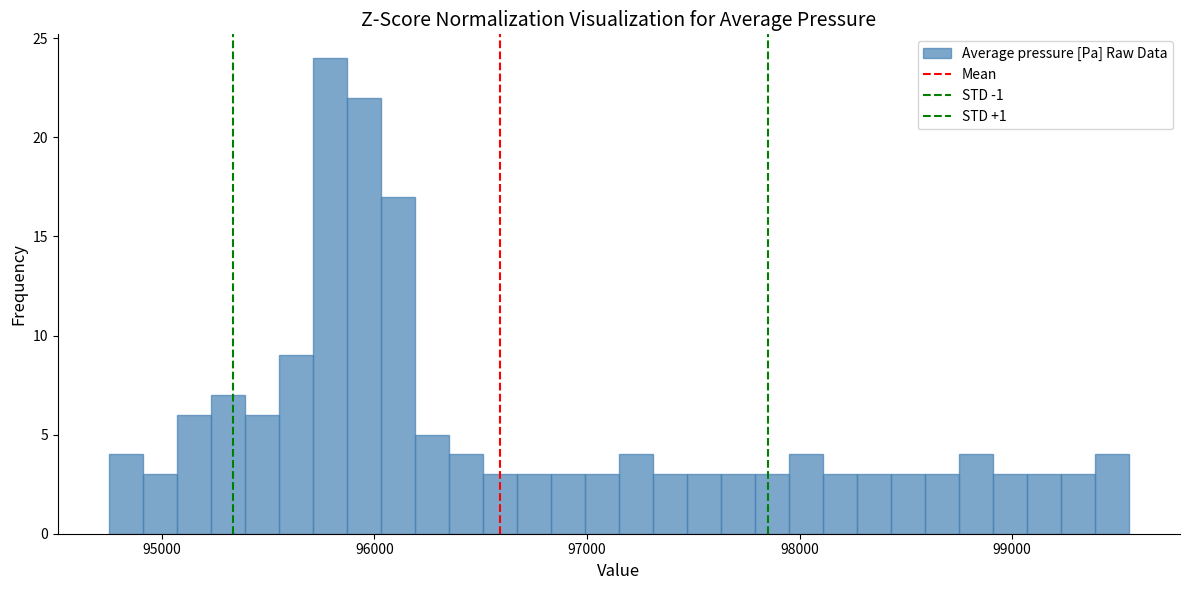

Around what value on the x-axis is the tallest bar? Give the approximate position of its centre, as read against the axis.

95800